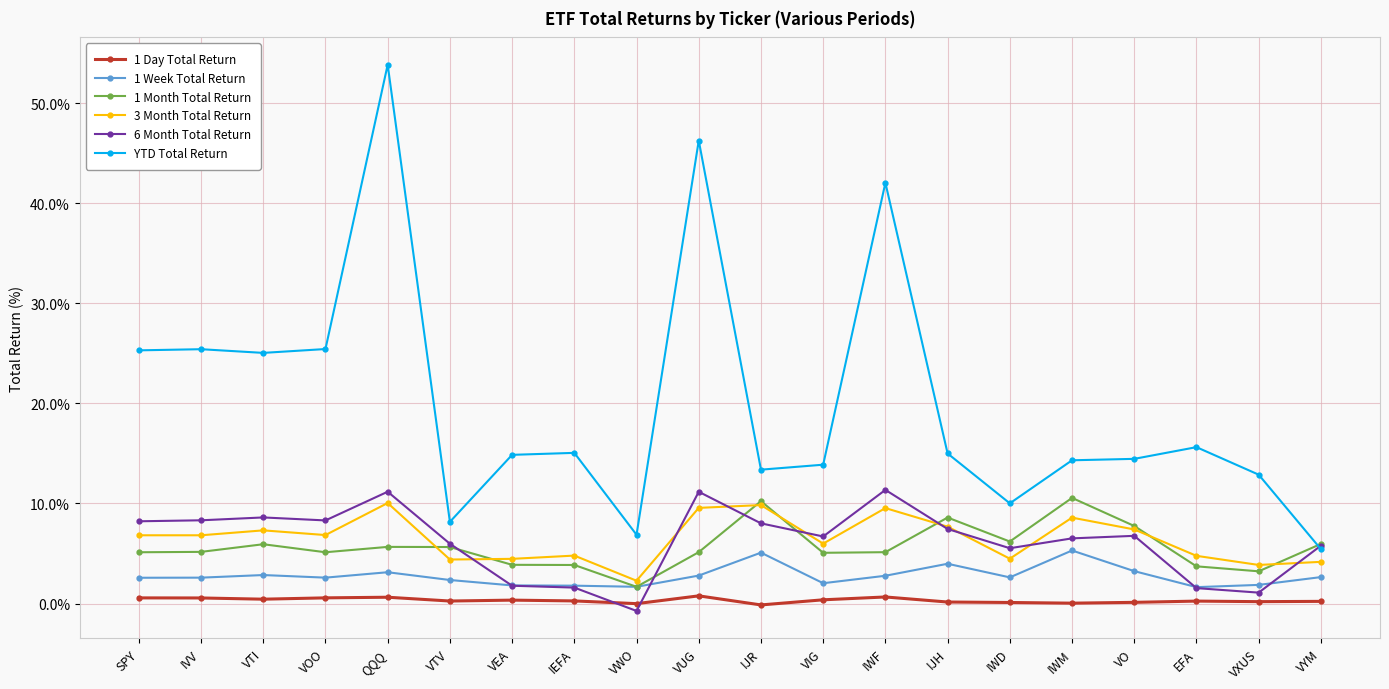

What is the difference between the maximum and minimum values in the YTD Total Return series?

48.4